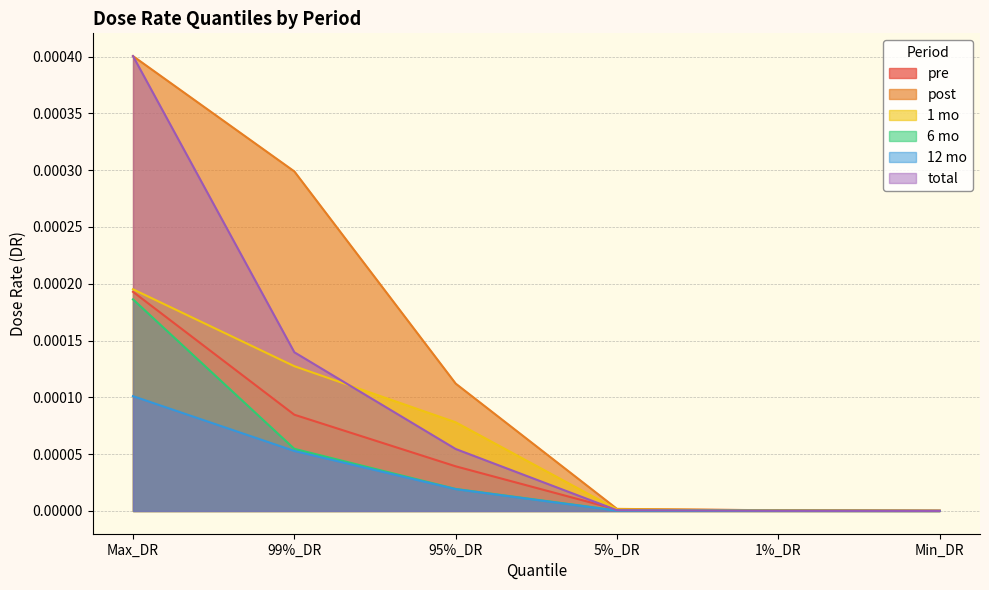

What are all the series names shown in the legend?

pre, post, 1 mo, 6 mo, 12 mo, total